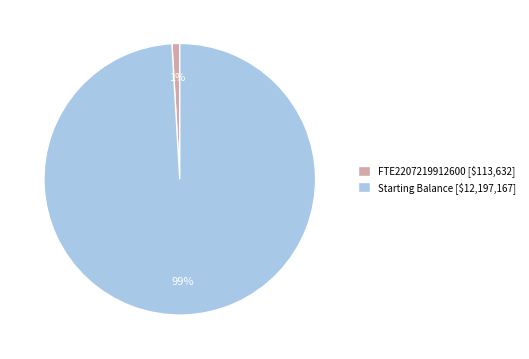

To the nearest percent, what is the average slice percentage?

50%